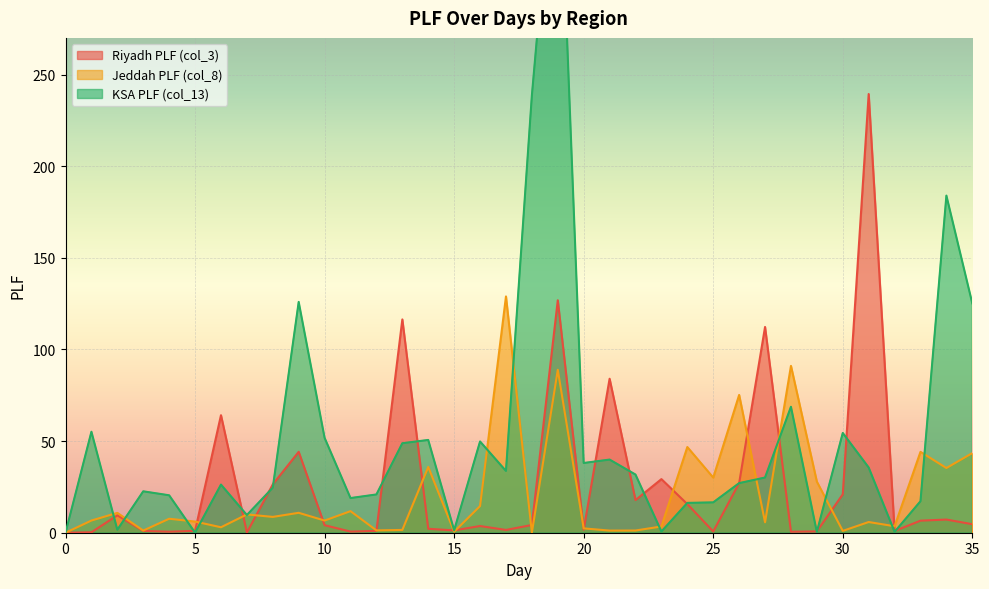

What is the difference between the highest and lowest values at 7?

9.9